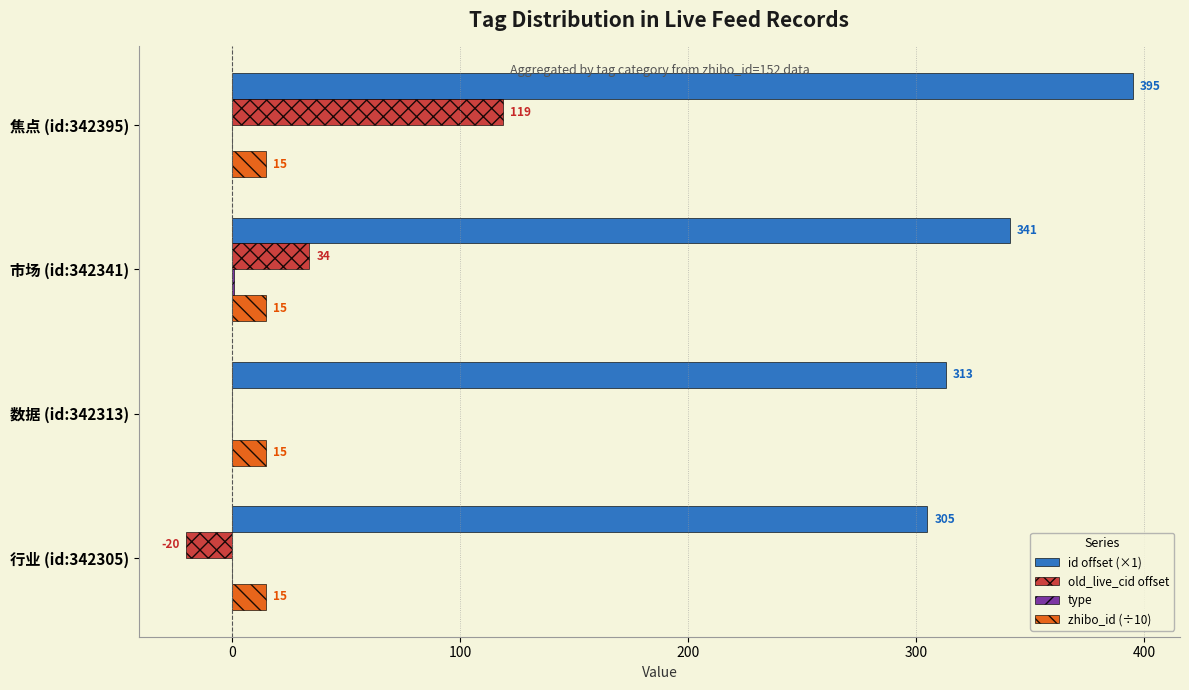

What is the sum of the id offset (×1) values at 市场 (id:342341) and 数据 (id:342313)?

654